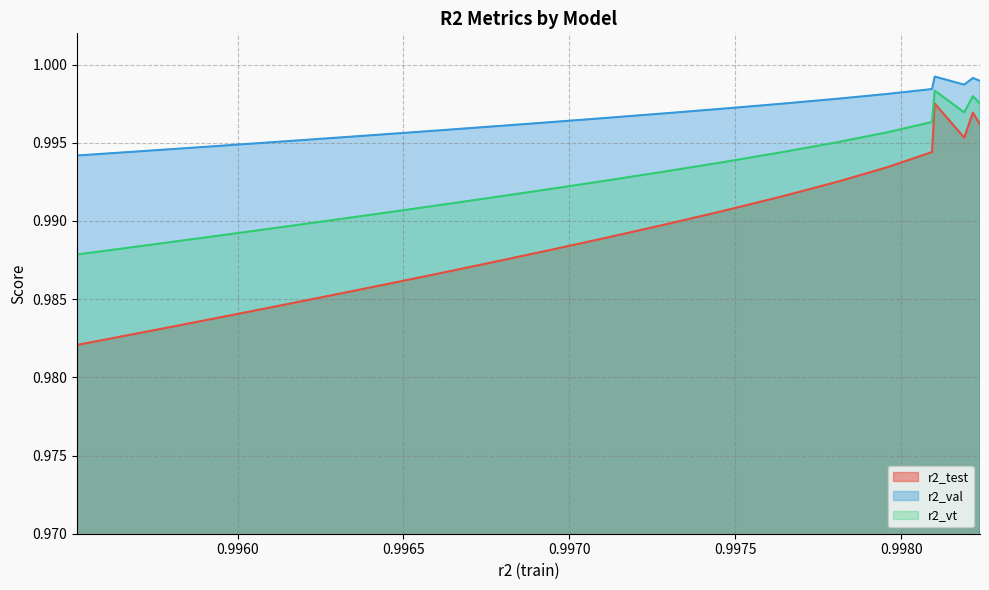

Between 0.9956501249148348 and 0.9982376524128335, which is larger?

0.9982376524128335